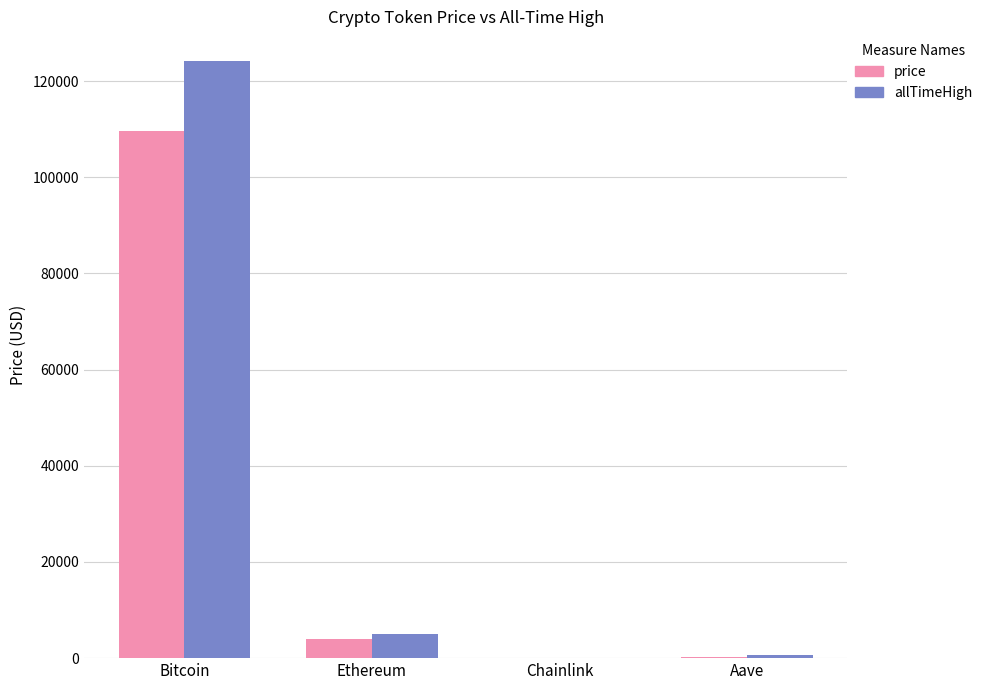

Is it true that allTimeHigh equals 124128.0 at Bitcoin?

True